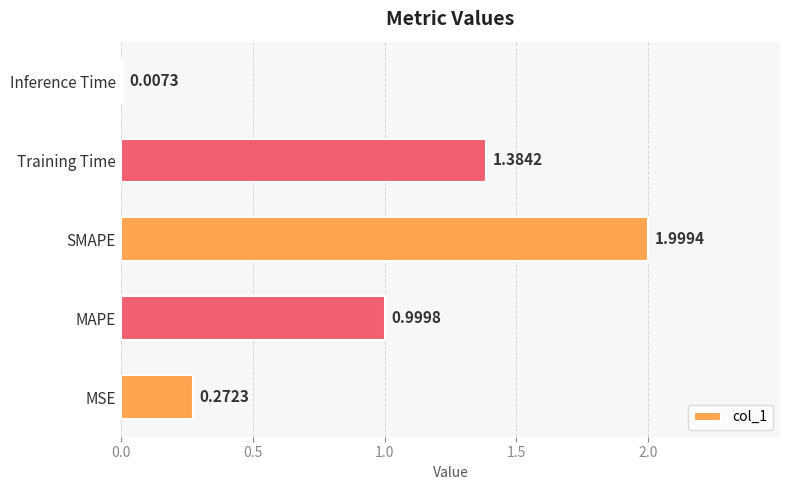

At which category does the chart reach its peak across all series?

SMAPE